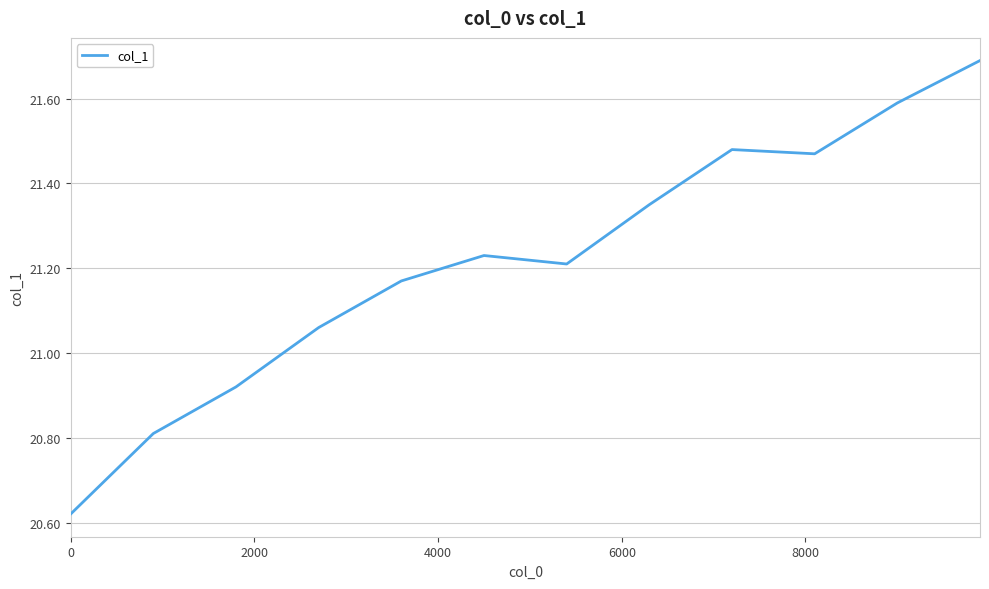

What is the difference between the maximum and minimum values?

1.1